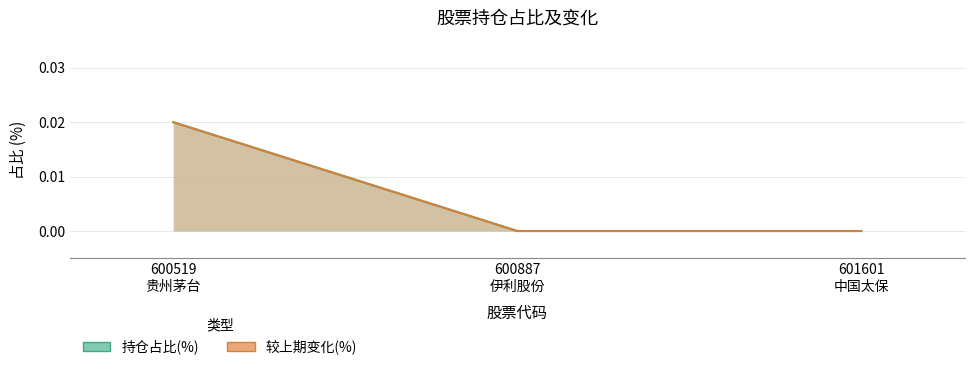

How many data points in 持仓占比(%) are above 0?

1